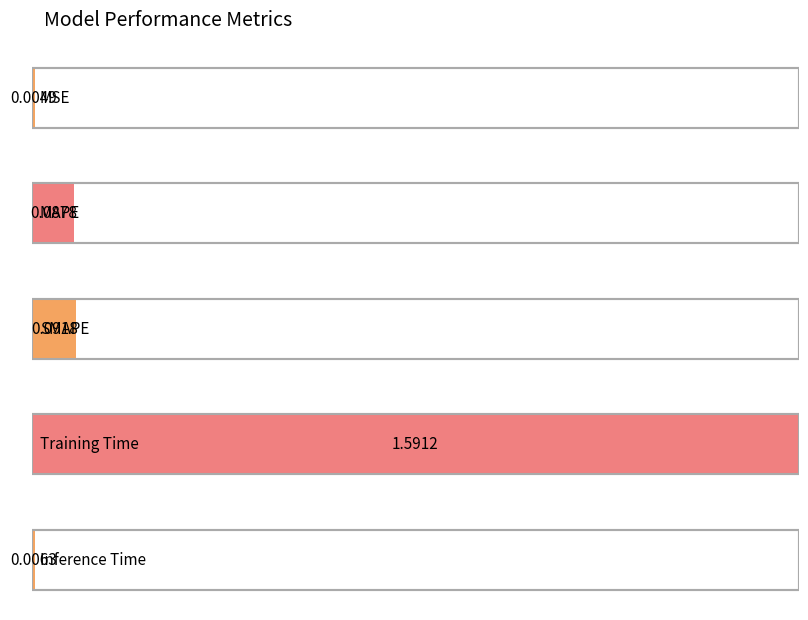

Rank the categories by value from lowest to highest.

MSE, Inference Time, MAPE, SMAPE, Training Time